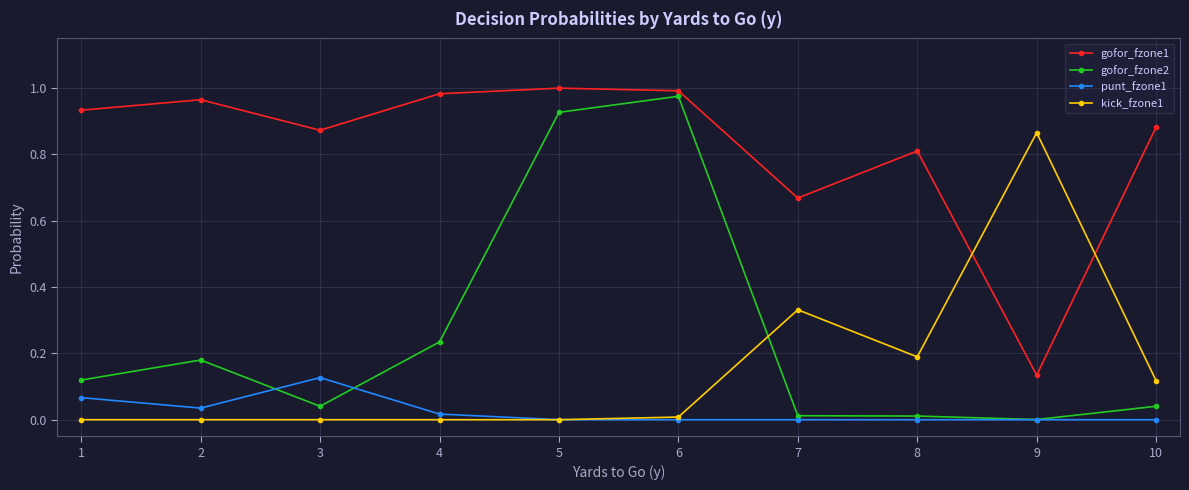

True or false: gofor_fzone1 has more than 1 interior local peaks.

True